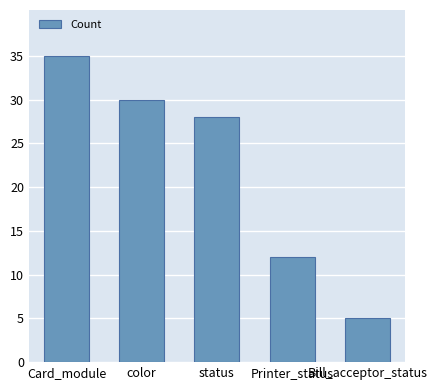

The chart shows a value of 8 at Card_module. True or false?

False